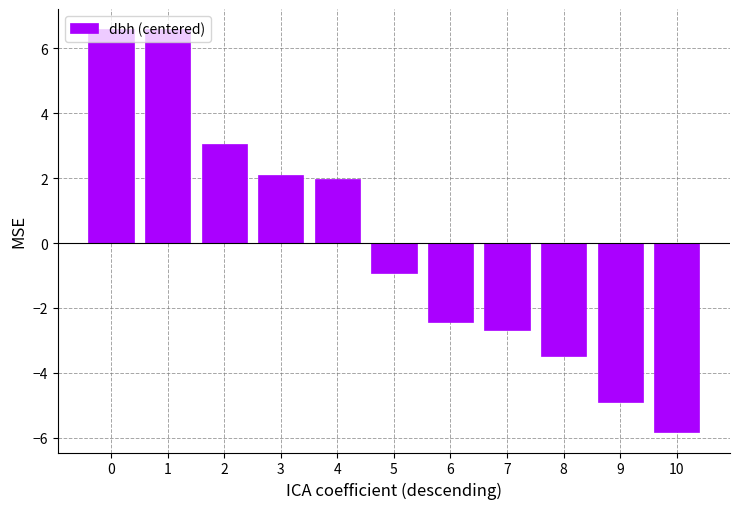

What is the sum of the values at 0 and 6?

4.1